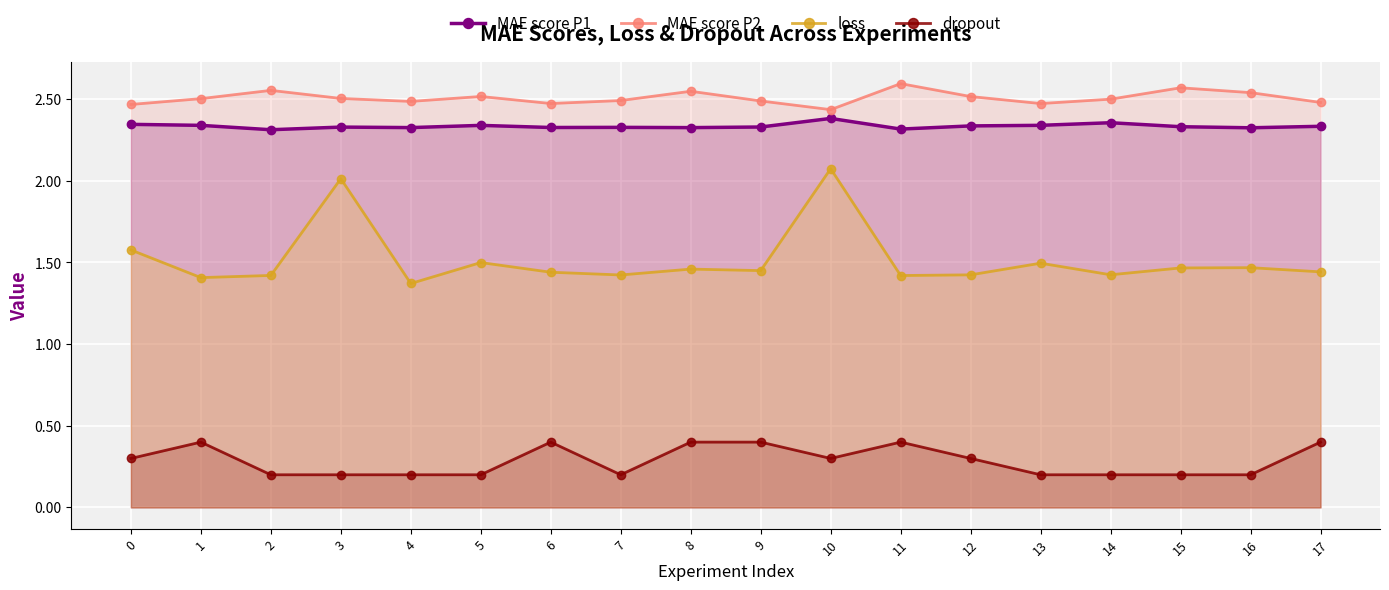

The value of MAE score P1 at 17 is 2.3. True or false?

True